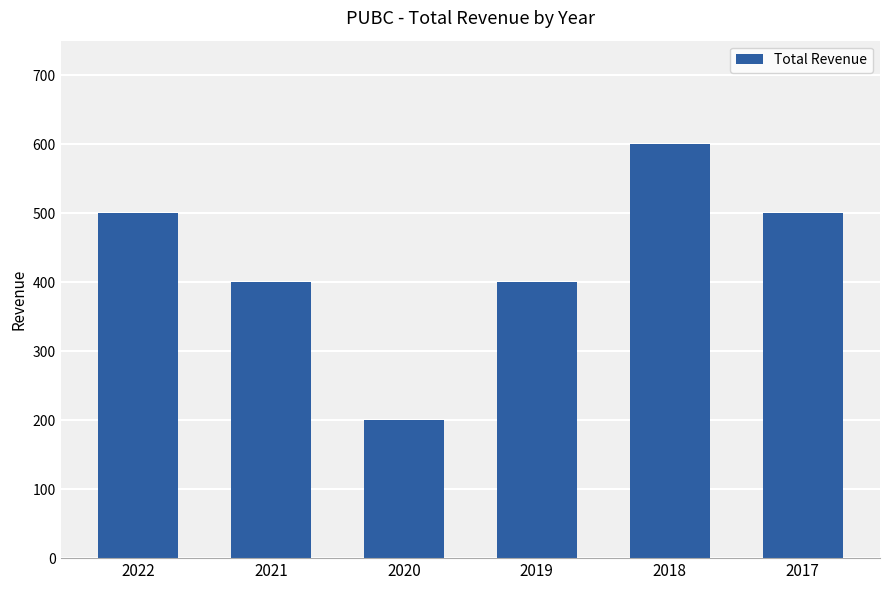

Read the value at 2019.

400